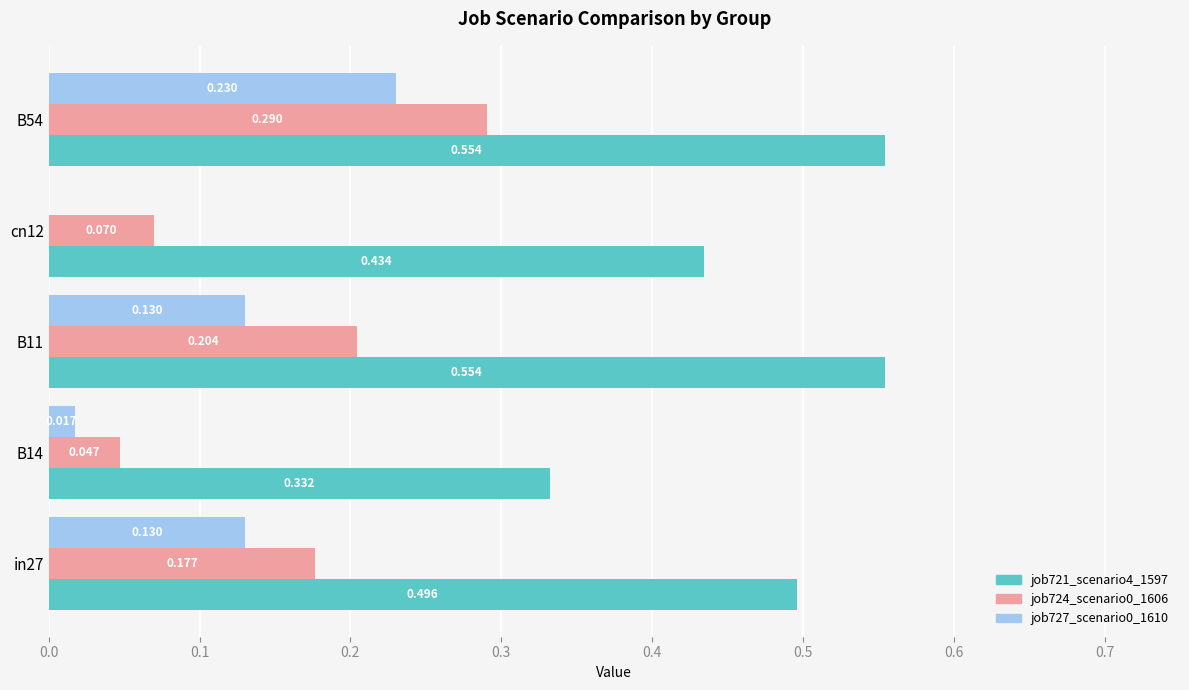

How many series are shown in this chart?

3